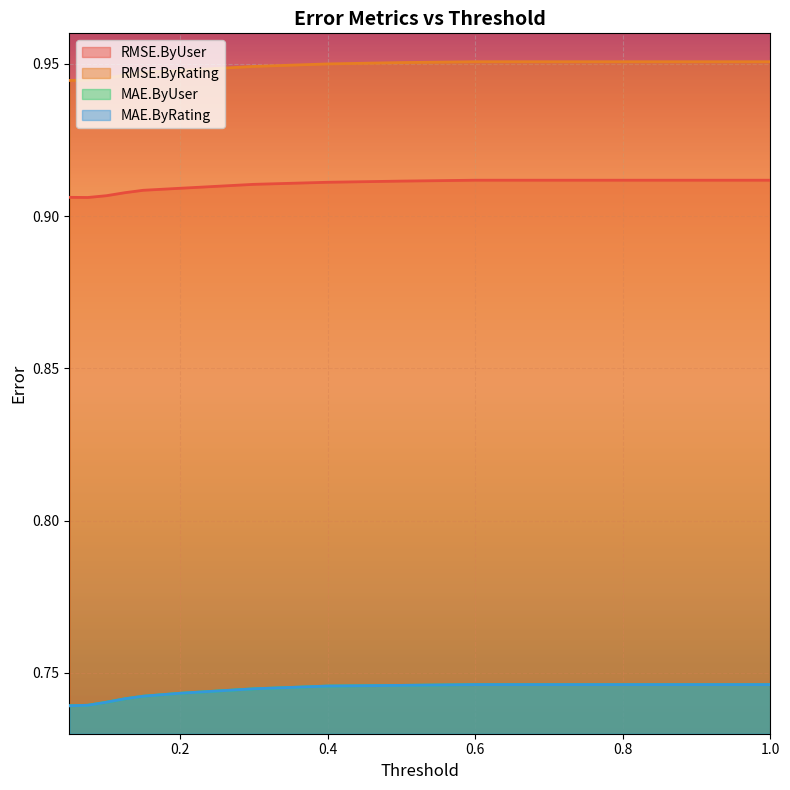

List the labels in order of RMSE.ByRating value, largest first.

0.6, 0.7, 0.8, 0.9, 1.0, 0.5, 0.4, 0.3, 0.2, 0.15, 0.125, 0.1, 0.075, 0.05